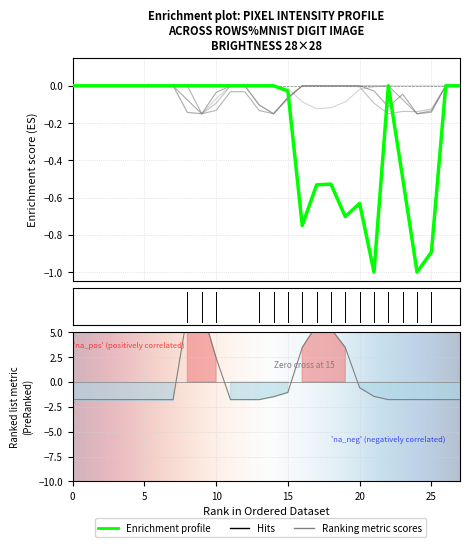

True or false: col_16 has more than 0 interior local peaks.

True